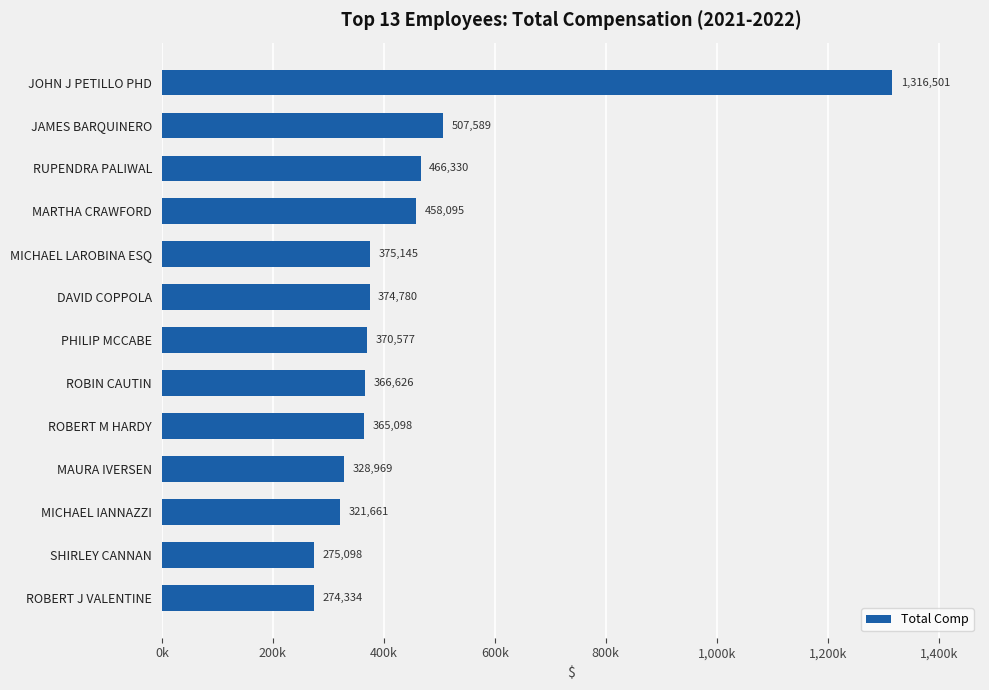

Does the chart contain stacked bars?

No